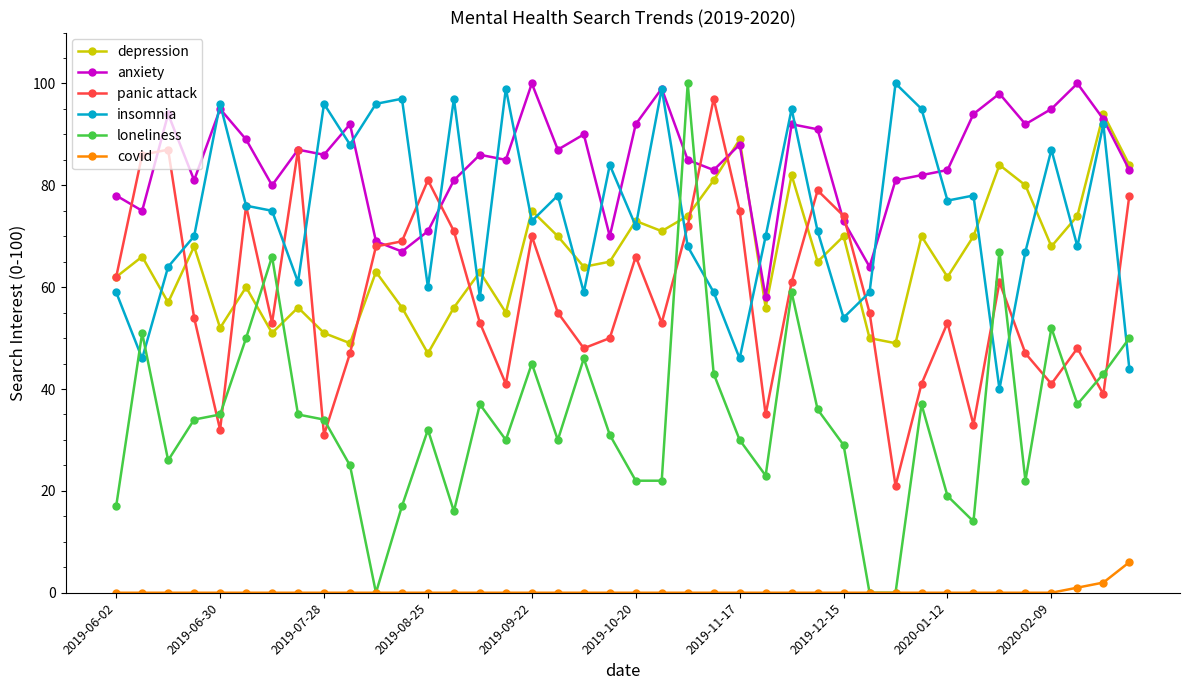

Which series has the widest spread of values?

loneliness